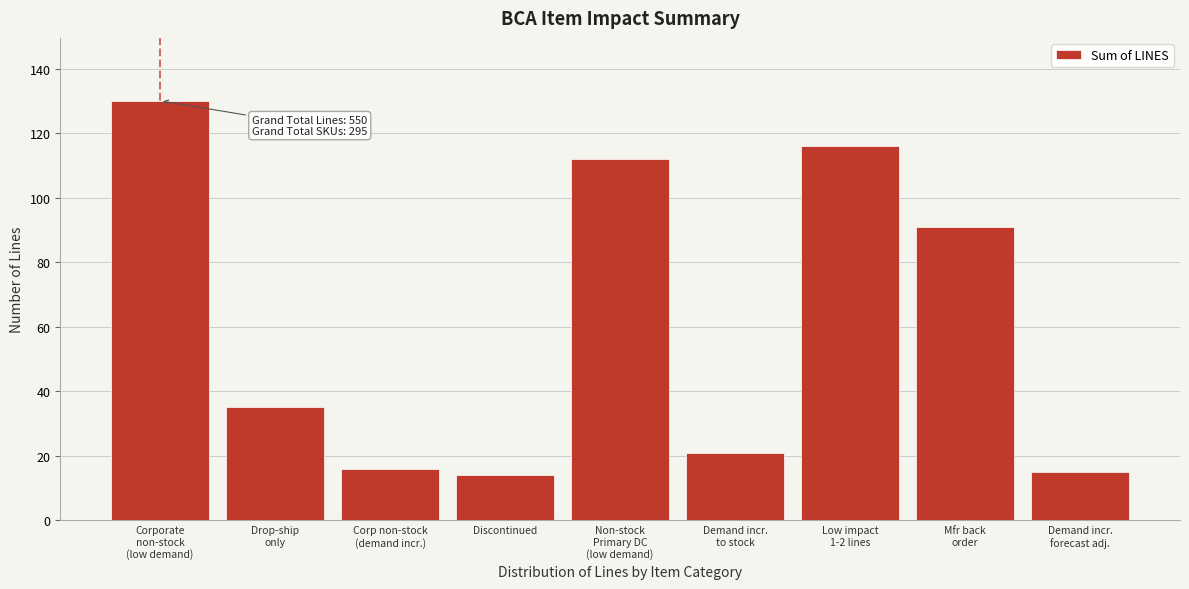

Reading left to right, list all the values displayed in this chart.

130	35	16	14	112	21	116	91	15